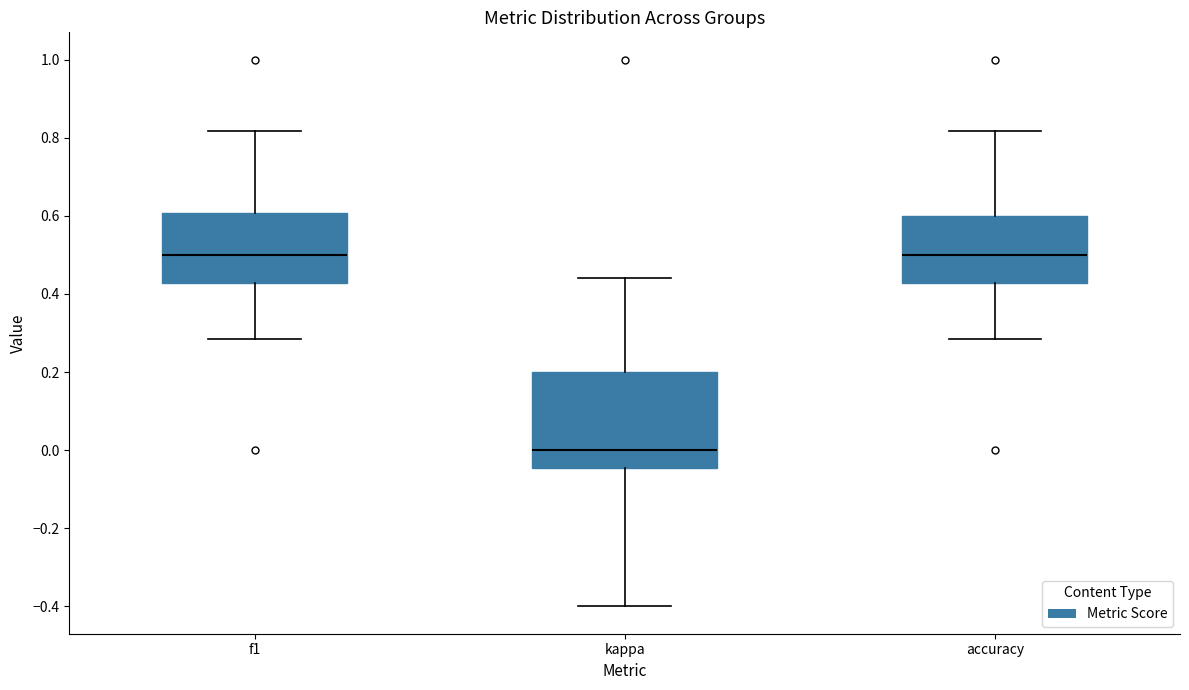

Where is the upper edge of the box for f1 on the y-axis? The values are not printed on the chart, so give them approximately, as read against the axis.

0.60